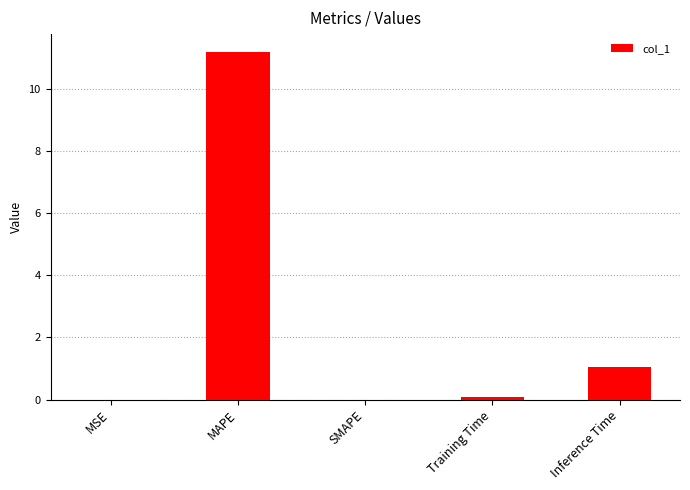

True or false: the data shows 0.0 at MSE.

True